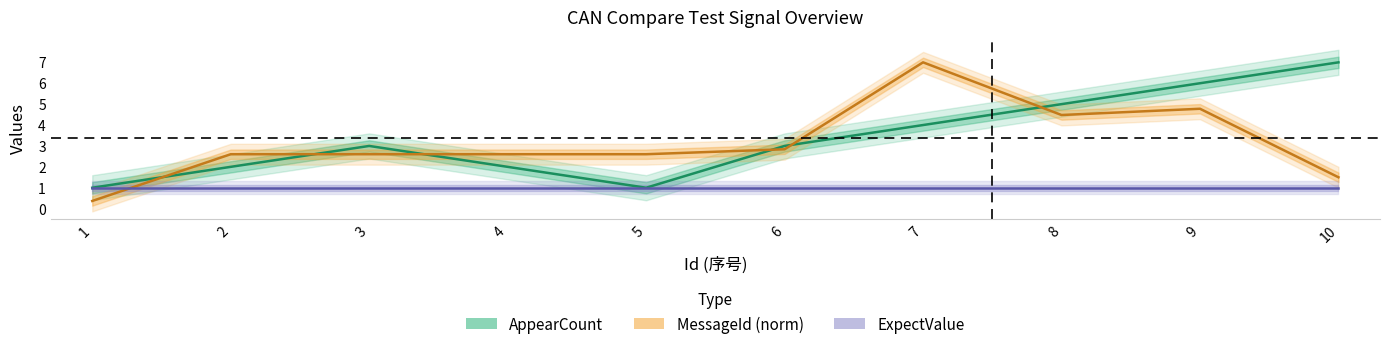

What is the maximum value for MessageId (norm)?

7.0